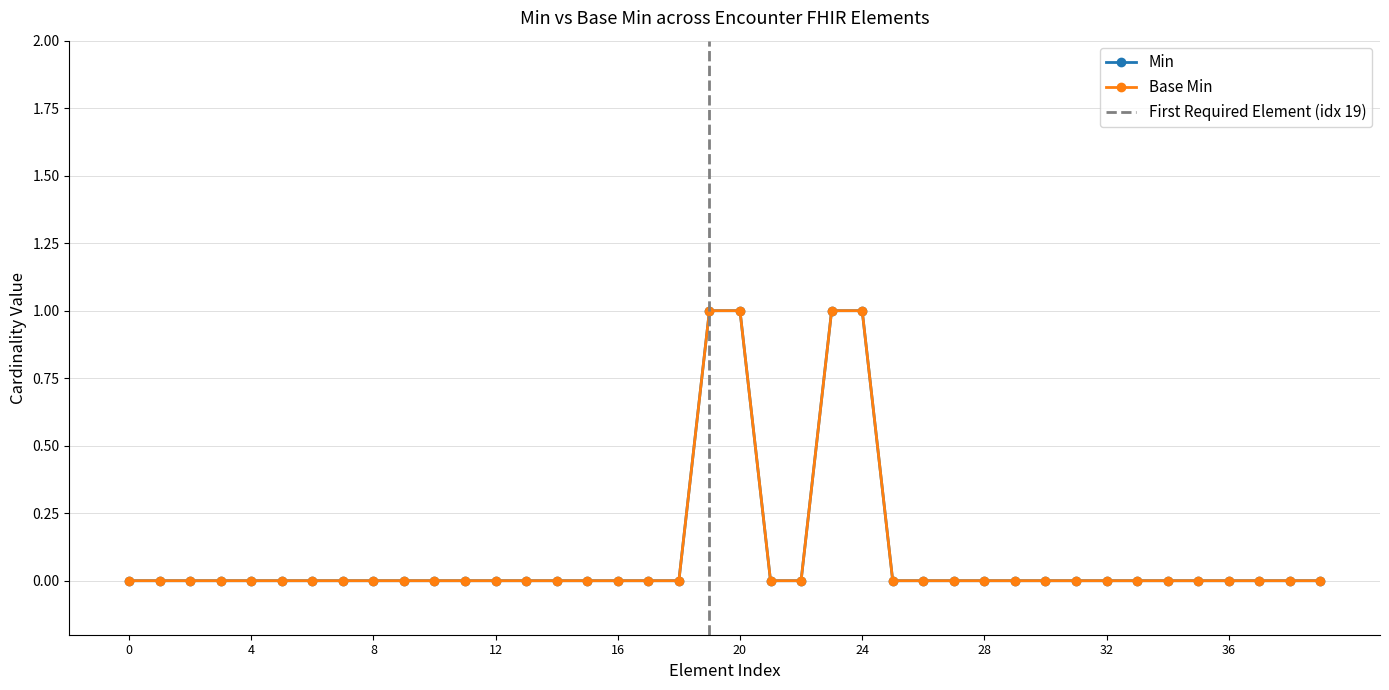

True or false: Min and Base Min cross at least once.

False